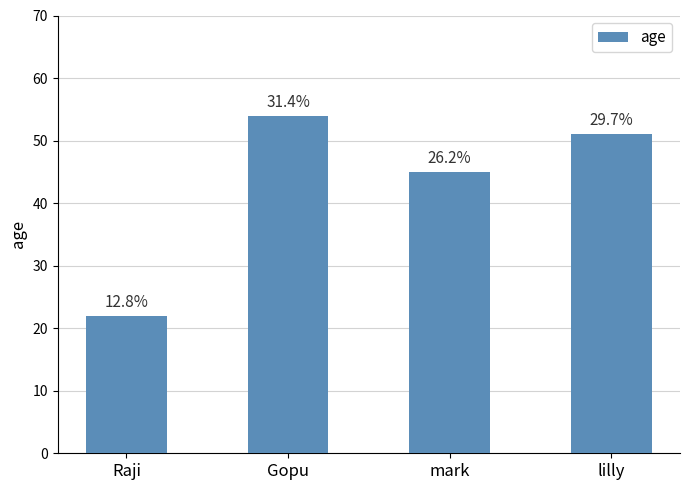

Which has a higher value, Gopu or mark?

Gopu